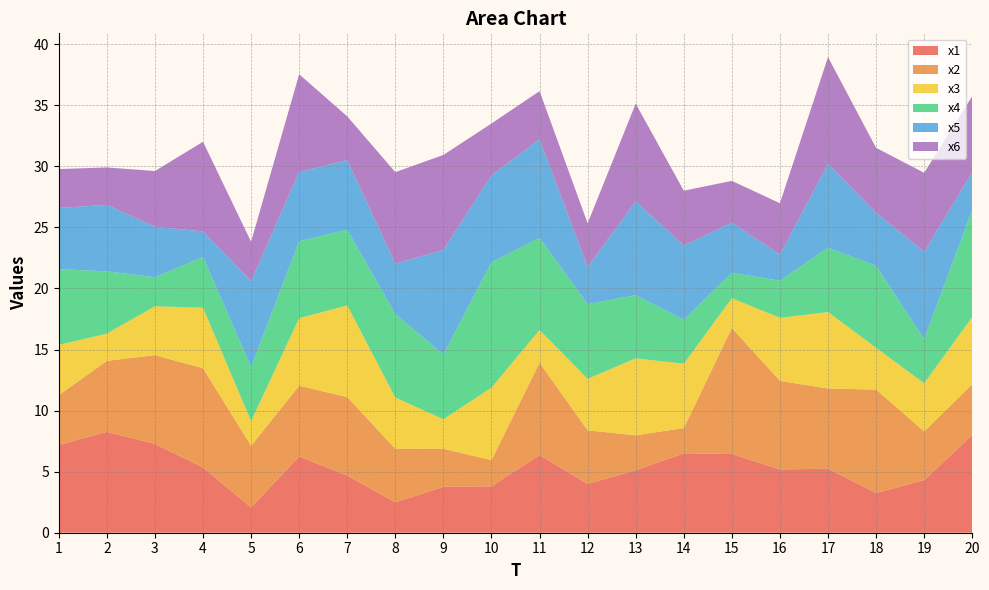

Reading right to left, list all the values displayed in this chart.

x1: 20=8.0	19=4.3	18=3.3	17=5.2	16=5.2	15=6.4	14=6.5	13=5.1	12=4.0	11=6.4	10=3.8	9=3.8	8=2.5	7=4.7	6=6.2	5=2.1	4=5.3	3=7.3	2=8.3	1=7.2
x2: 20=4.2	19=4.0	18=8.5	17=6.6	16=7.3	15=10.3	14=2.1	13=2.9	12=4.4	11=7.6	10=2.1	9=3.1	8=4.4	7=6.4	6=5.8	5=5.1	4=8.1	3=7.3	2=5.8	1=4.1
x3: 20=5.5	19=3.9	18=3.4	17=6.3	16=5.2	15=2.4	14=5.3	13=6.3	12=4.2	11=2.7	10=5.9	9=2.4	8=4.2	7=7.5	6=5.5	5=2.0	4=5.0	3=4.0	2=2.2	1=4.1
x4: 20=8.8	19=3.6	18=6.7	17=5.3	16=3.0	15=2.1	14=3.6	13=5.2	12=6.1	11=7.6	10=10.3	9=5.3	8=6.8	7=6.2	6=6.3	5=4.4	4=4.2	3=2.4	2=5.1	1=6.2
x5: 20=3.1	19=7.1	18=4.3	17=6.9	16=2.1	15=4.1	14=6.1	13=7.7	12=3.0	11=8.1	10=7.1	9=8.6	8=4.1	7=5.7	6=5.7	5=7.0	4=2.1	3=4.1	2=5.4	1=5.0
x6: 20=6.2	19=6.5	18=5.3	17=8.7	16=4.2	15=3.4	14=4.5	13=8.0	12=3.6	11=3.9	10=4.2	9=7.8	8=7.5	7=3.6	6=8.0	5=3.2	4=7.3	3=4.6	2=3.1	1=3.2